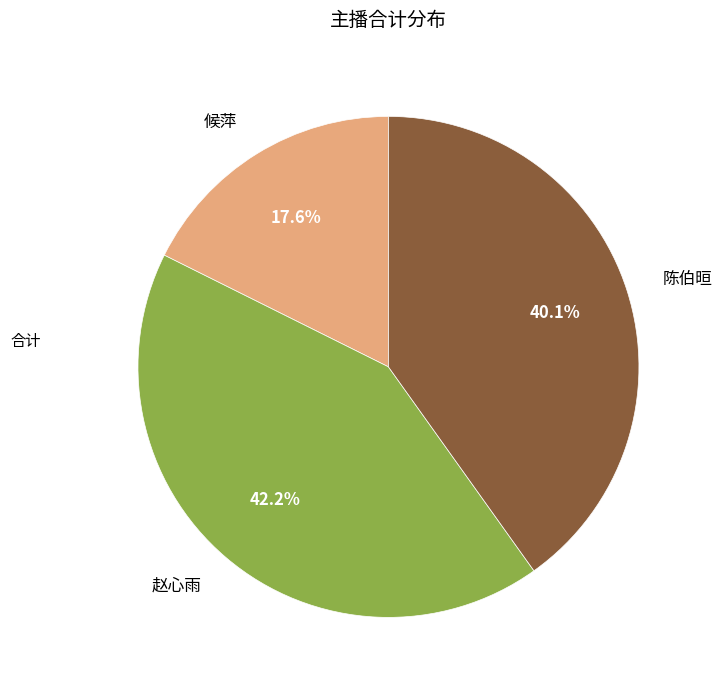

Approximately how many times larger is the value at 赵心雨 compared to 候萍?

2.4